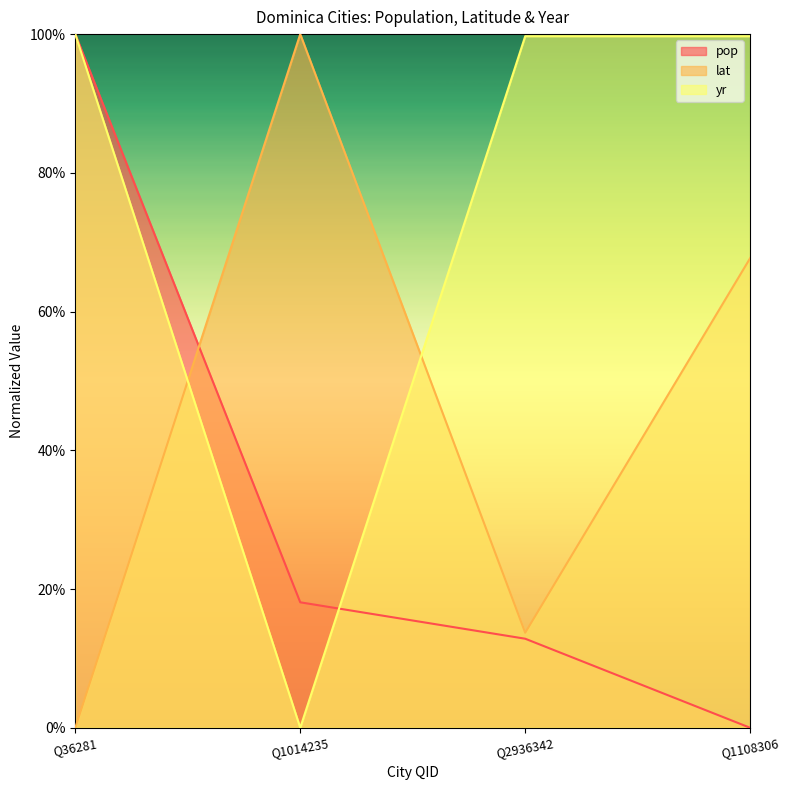

True or false: pop and yr cross at least once.

True